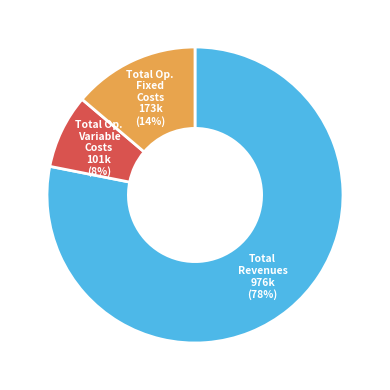

Is there a majority slice in this chart?

Yes